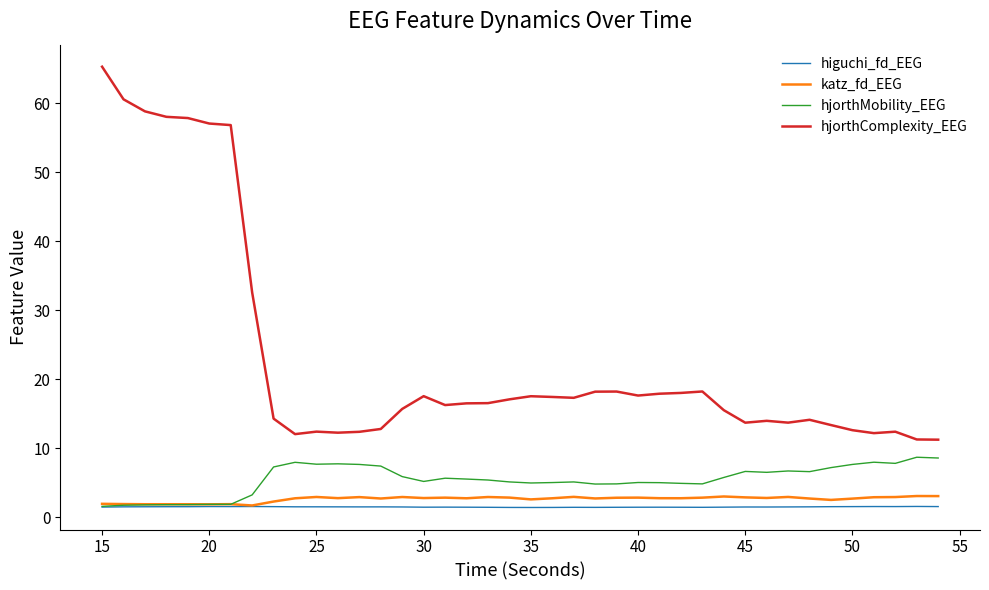

Which series has the widest spread of values?

hjorthComplexity_EEG